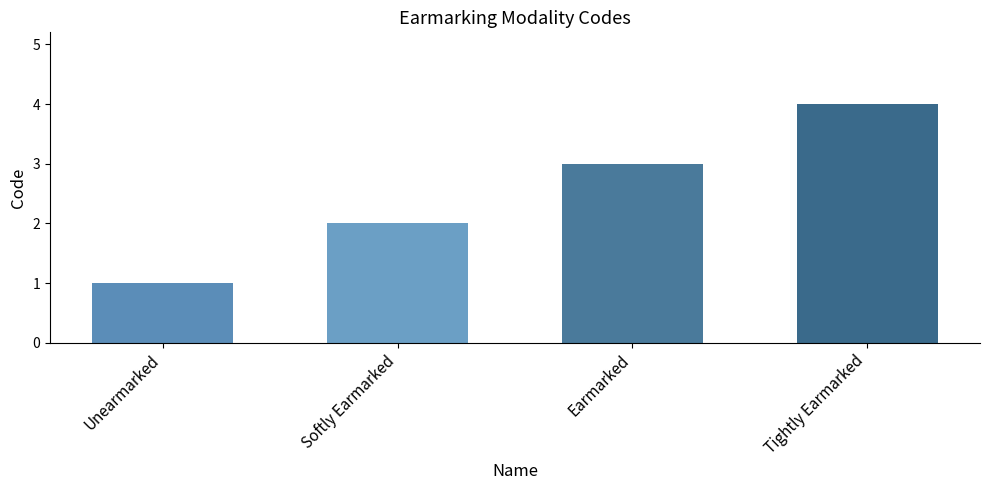

At which category does the chart reach its minimum across all series?

Unearmarked